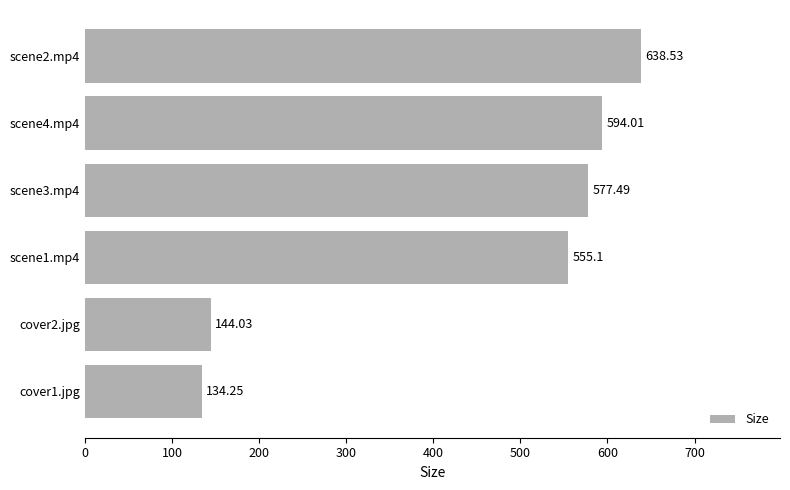

Rank the categories by value from highest to lowest.

scene2.mp4, scene4.mp4, scene3.mp4, scene1.mp4, cover2.jpg, cover1.jpg